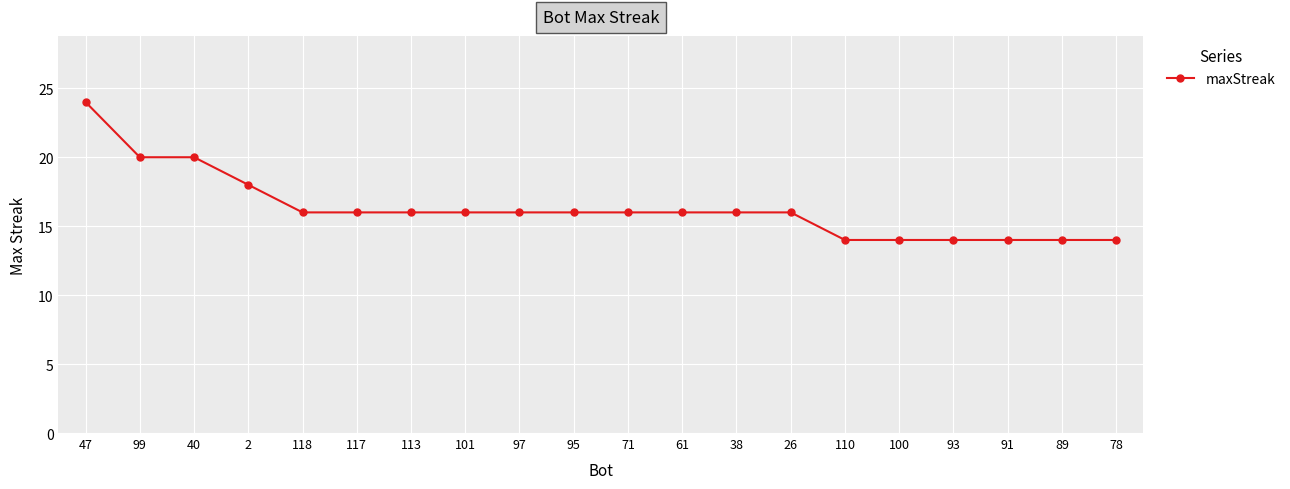

Which category has the highest value across all series?

47